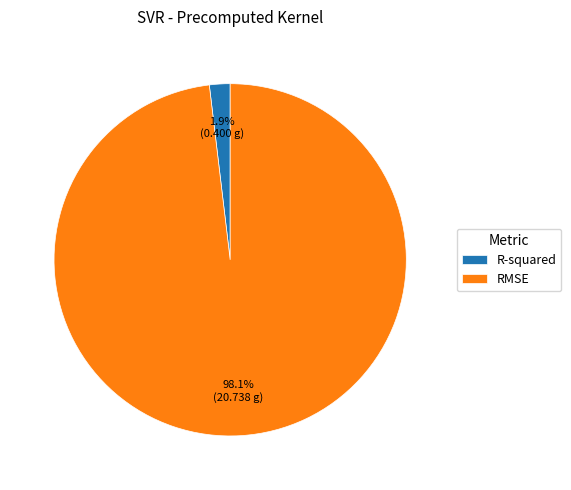

What is the smallest slice in the pie chart?

R-squared